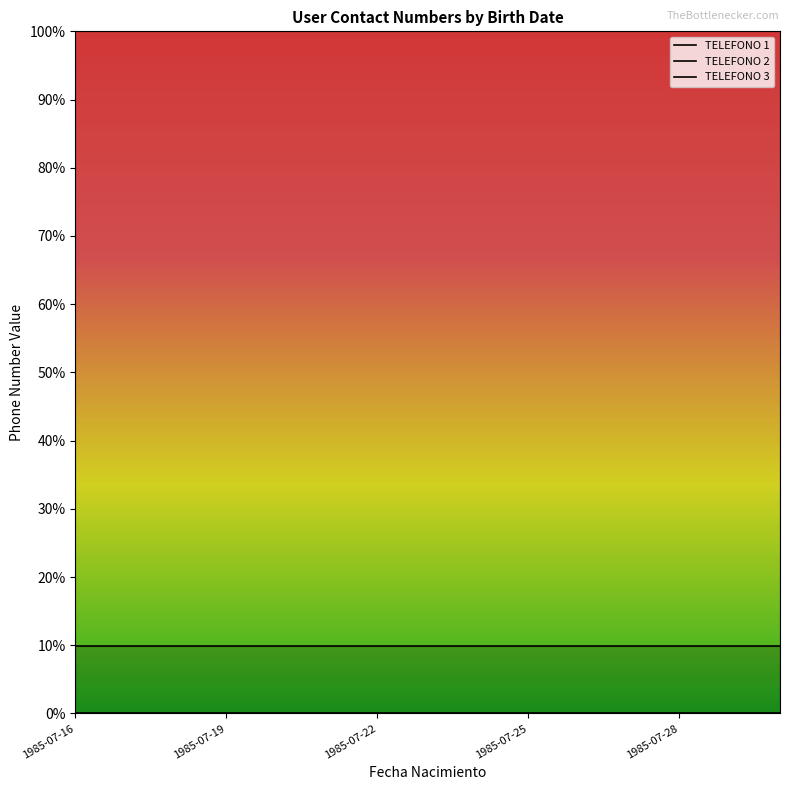

How many categories are shown in the chart?

15